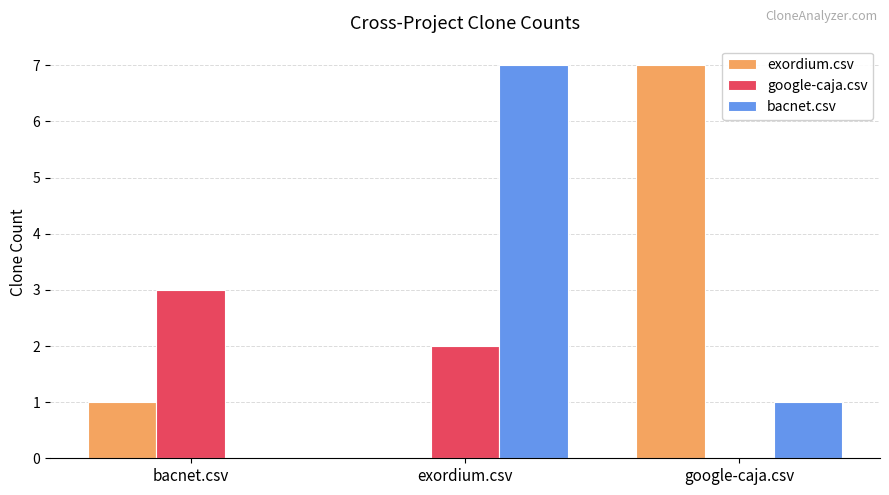

What is the total value across all series at bacnet.csv?

4